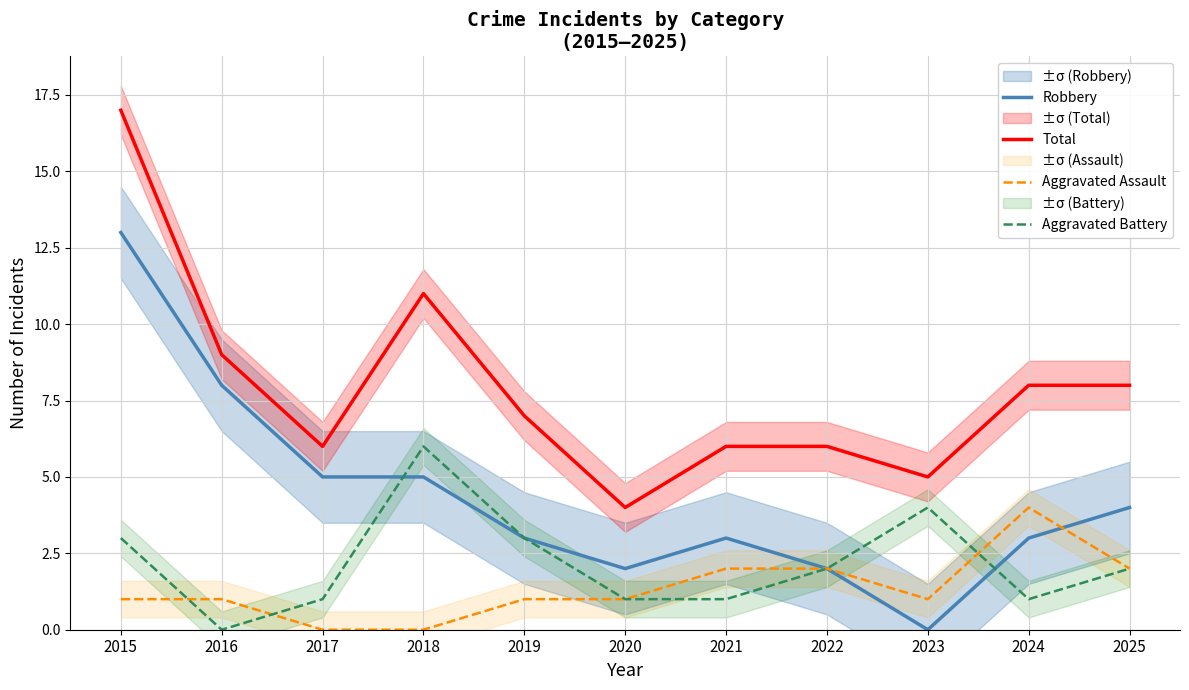

Reading right to left, what are all the values shown in this chart?

Robbery: 2025=4	2024=3	2023=0	2022=2	2021=3	2020=2	2019=3	2018=5	2017=5	2016=8	2015=13
Total: 2025=8	2024=8	2023=5	2022=6	2021=6	2020=4	2019=7	2018=11	2017=6	2016=9	2015=17
Aggravated Assault: 2025=2	2024=4	2023=1	2022=2	2021=2	2020=1	2019=1	2018=0	2017=0	2016=1	2015=1
Aggravated Battery: 2025=2	2024=1	2023=4	2022=2	2021=1	2020=1	2019=3	2018=6	2017=1	2016=0	2015=3